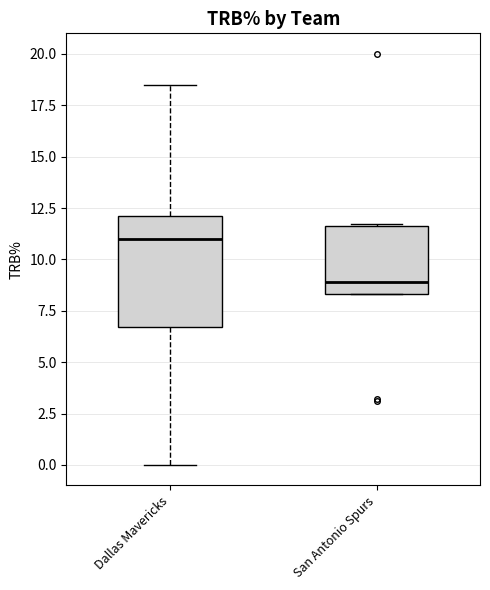

Where is the lower edge of the box for San Antonio Spurs on the y-axis? The values are not printed on the chart, so give them approximately, as read against the axis.

8.5